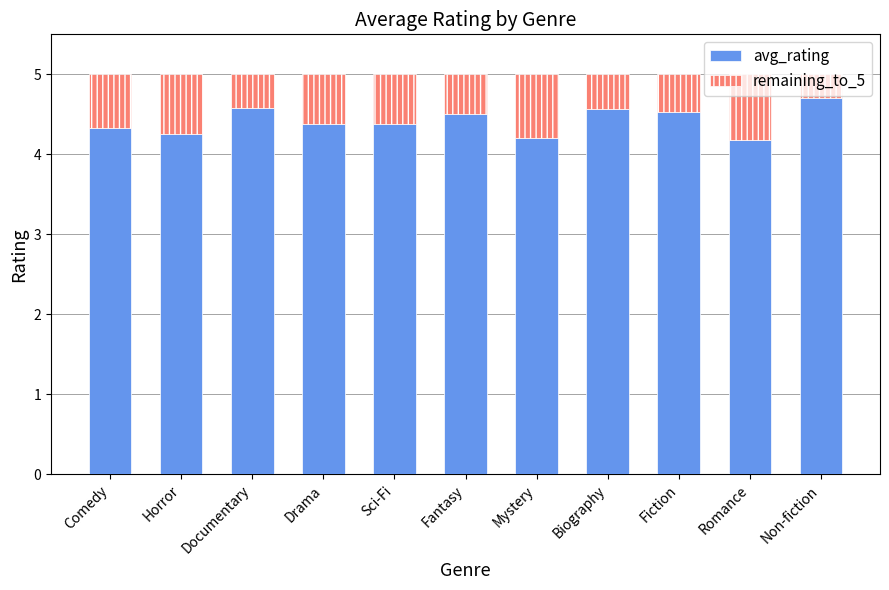

Count the avg_rating values in the range 4 to 5.

11